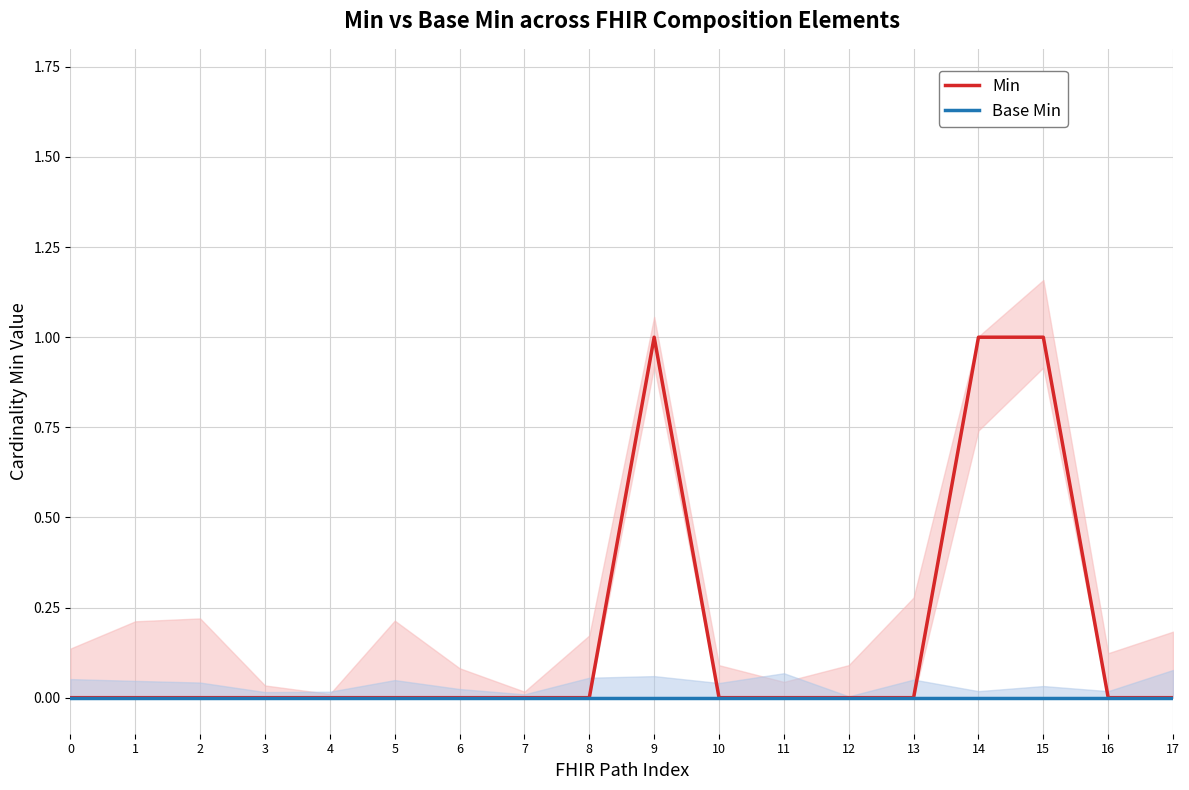

True or false: Min and Base Min intersect in this chart.

False